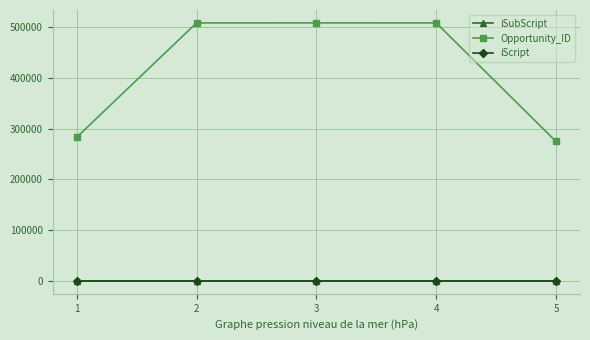

Which series has the largest total across all categories?

Opportunity_ID